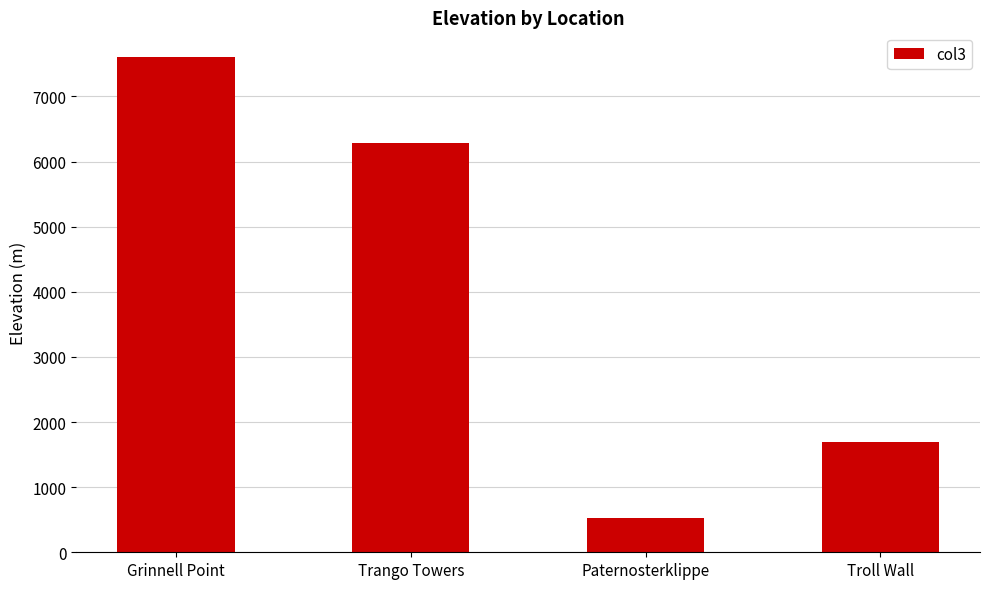

Rank the categories by value from highest to lowest.

Grinnell Point, Trango Towers, Troll Wall, Paternosterklippe